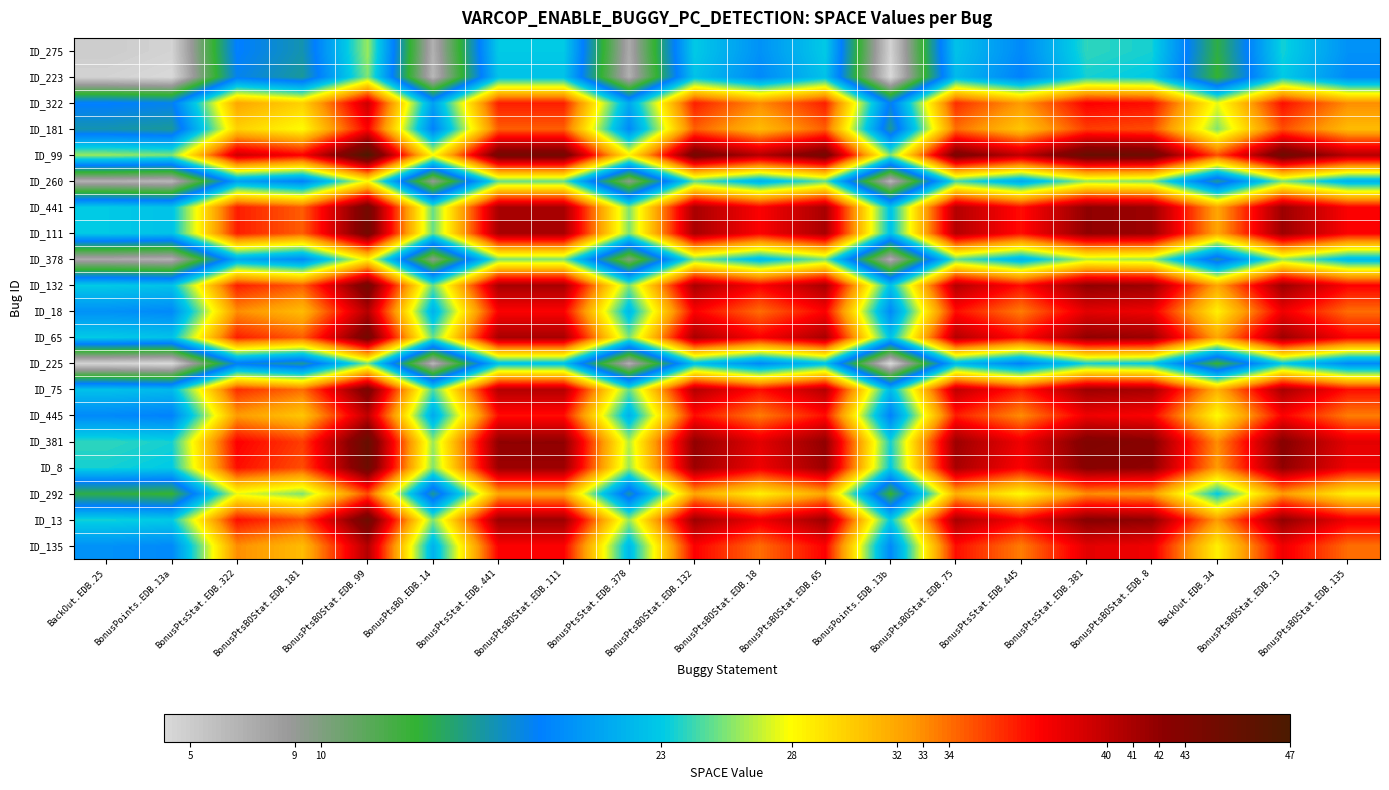

Reading right to left, list all the values displayed in this chart.

ID_275: BonusPtsBOStat.EDB.135=19.5	BonusPtsBOStat.EDB.13=23.5	BackOut.EDB.34=14.0	BonusPtsBOStat.EDB.8=23.5	BonusPtsStat.EDB.381=24.0	BonusPtsStat.EDB.445=19.0	BonusPtsBOStat.EDB.75=22.5	BonusPoints.EDB.13b=4.5	BonusPtsBOStat.EDB.65=23.0	BonusPtsBOStat.EDB.18=19.5	BonusPtsBOStat.EDB.132=23.0	BonusPtsStat.EDB.378=7.5	BonusPtsBOStat.EDB.111=23.0	BonusPtsStat.EDB.441=23.0	BonusPtsBO.EDB.14=7.0	BonusPtsBOStat.EDB.99=26.0	BonusPtsBOStat.EDB.181=16.5	BonusPtsStat.EDB.322=18.5	BonusPoints.EDB.13a=4.5	BackOut.EDB.25=5.0
ID_223: BonusPtsBOStat.EDB.135=19.0	BonusPtsBOStat.EDB.13=23.0	BackOut.EDB.34=13.5	BonusPtsBOStat.EDB.8=23.0	BonusPtsStat.EDB.381=23.5	BonusPtsStat.EDB.445=18.5	BonusPtsBOStat.EDB.75=22.0	BonusPoints.EDB.13b=4.0	BonusPtsBOStat.EDB.65=22.5	BonusPtsBOStat.EDB.18=19.0	BonusPtsBOStat.EDB.132=22.5	BonusPtsStat.EDB.378=7.0	BonusPtsBOStat.EDB.111=22.5	BonusPtsStat.EDB.441=22.5	BonusPtsBO.EDB.14=6.5	BonusPtsBOStat.EDB.99=25.5	BonusPtsBOStat.EDB.181=16.0	BonusPtsStat.EDB.322=18.0	BonusPoints.EDB.13a=4.0	BackOut.EDB.25=4.5
ID_322: BonusPtsBOStat.EDB.135=33.0	BonusPtsBOStat.EDB.13=37.0	BackOut.EDB.34=27.5	BonusPtsBOStat.EDB.8=37.0	BonusPtsStat.EDB.381=37.5	BonusPtsStat.EDB.445=32.5	BonusPtsBOStat.EDB.75=36.0	BonusPoints.EDB.13b=18.0	BonusPtsBOStat.EDB.65=36.5	BonusPtsBOStat.EDB.18=33.0	BonusPtsBOStat.EDB.132=36.5	BonusPtsStat.EDB.378=21.0	BonusPtsBOStat.EDB.111=36.5	BonusPtsStat.EDB.441=36.5	BonusPtsBO.EDB.14=20.5	BonusPtsBOStat.EDB.99=39.5	BonusPtsBOStat.EDB.181=30.0	BonusPtsStat.EDB.322=32.0	BonusPoints.EDB.13a=18.0	BackOut.EDB.25=18.5
ID_181: BonusPtsBOStat.EDB.135=31.0	BonusPtsBOStat.EDB.13=35.0	BackOut.EDB.34=25.5	BonusPtsBOStat.EDB.8=35.0	BonusPtsStat.EDB.381=35.5	BonusPtsStat.EDB.445=30.5	BonusPtsBOStat.EDB.75=34.0	BonusPoints.EDB.13b=16.0	BonusPtsBOStat.EDB.65=34.5	BonusPtsBOStat.EDB.18=31.0	BonusPtsBOStat.EDB.132=34.5	BonusPtsStat.EDB.378=19.0	BonusPtsBOStat.EDB.111=34.5	BonusPtsStat.EDB.441=34.5	BonusPtsBO.EDB.14=18.5	BonusPtsBOStat.EDB.99=37.5	BonusPtsBOStat.EDB.181=28.0	BonusPtsStat.EDB.322=30.0	BonusPoints.EDB.13a=16.0	BackOut.EDB.25=16.5
ID_99: BonusPtsBOStat.EDB.135=40.5	BonusPtsBOStat.EDB.13=44.5	BackOut.EDB.34=35.0	BonusPtsBOStat.EDB.8=44.5	BonusPtsStat.EDB.381=45.0	BonusPtsStat.EDB.445=40.0	BonusPtsBOStat.EDB.75=43.5	BonusPoints.EDB.13b=25.5	BonusPtsBOStat.EDB.65=44.0	BonusPtsBOStat.EDB.18=40.5	BonusPtsBOStat.EDB.132=44.0	BonusPtsStat.EDB.378=28.5	BonusPtsBOStat.EDB.111=44.0	BonusPtsStat.EDB.441=44.0	BonusPtsBO.EDB.14=28.0	BonusPtsBOStat.EDB.99=47.0	BonusPtsBOStat.EDB.181=37.5	BonusPtsStat.EDB.322=39.5	BonusPoints.EDB.13a=25.5	BackOut.EDB.25=26.0
ID_260: BonusPtsBOStat.EDB.135=21.5	BonusPtsBOStat.EDB.13=25.5	BackOut.EDB.34=16.0	BonusPtsBOStat.EDB.8=25.5	BonusPtsStat.EDB.381=26.0	BonusPtsStat.EDB.445=21.0	BonusPtsBOStat.EDB.75=24.5	BonusPoints.EDB.13b=6.5	BonusPtsBOStat.EDB.65=25.0	BonusPtsBOStat.EDB.18=21.5	BonusPtsBOStat.EDB.132=25.0	BonusPtsStat.EDB.378=9.5	BonusPtsBOStat.EDB.111=25.0	BonusPtsStat.EDB.441=25.0	BonusPtsBO.EDB.14=9.0	BonusPtsBOStat.EDB.99=28.0	BonusPtsBOStat.EDB.181=18.5	BonusPtsStat.EDB.322=20.5	BonusPoints.EDB.13a=6.5	BackOut.EDB.25=7.0
ID_441: BonusPtsBOStat.EDB.135=37.5	BonusPtsBOStat.EDB.13=41.5	BackOut.EDB.34=32.0	BonusPtsBOStat.EDB.8=41.5	BonusPtsStat.EDB.381=42.0	BonusPtsStat.EDB.445=37.0	BonusPtsBOStat.EDB.75=40.5	BonusPoints.EDB.13b=22.5	BonusPtsBOStat.EDB.65=41.0	BonusPtsBOStat.EDB.18=37.5	BonusPtsBOStat.EDB.132=41.0	BonusPtsStat.EDB.378=25.5	BonusPtsBOStat.EDB.111=41.0	BonusPtsStat.EDB.441=41.0	BonusPtsBO.EDB.14=25.0	BonusPtsBOStat.EDB.99=44.0	BonusPtsBOStat.EDB.181=34.5	BonusPtsStat.EDB.322=36.5	BonusPoints.EDB.13a=22.5	BackOut.EDB.25=23.0
ID_111: BonusPtsBOStat.EDB.135=37.5	BonusPtsBOStat.EDB.13=41.5	BackOut.EDB.34=32.0	BonusPtsBOStat.EDB.8=41.5	BonusPtsStat.EDB.381=42.0	BonusPtsStat.EDB.445=37.0	BonusPtsBOStat.EDB.75=40.5	BonusPoints.EDB.13b=22.5	BonusPtsBOStat.EDB.65=41.0	BonusPtsBOStat.EDB.18=37.5	BonusPtsBOStat.EDB.132=41.0	BonusPtsStat.EDB.378=25.5	BonusPtsBOStat.EDB.111=41.0	BonusPtsStat.EDB.441=41.0	BonusPtsBO.EDB.14=25.0	BonusPtsBOStat.EDB.99=44.0	BonusPtsBOStat.EDB.181=34.5	BonusPtsStat.EDB.322=36.5	BonusPoints.EDB.13a=22.5	BackOut.EDB.25=23.0
ID_378: BonusPtsBOStat.EDB.135=22.0	BonusPtsBOStat.EDB.13=26.0	BackOut.EDB.34=16.5	BonusPtsBOStat.EDB.8=26.0	BonusPtsStat.EDB.381=26.5	BonusPtsStat.EDB.445=21.5	BonusPtsBOStat.EDB.75=25.0	BonusPoints.EDB.13b=7.0	BonusPtsBOStat.EDB.65=25.5	BonusPtsBOStat.EDB.18=22.0	BonusPtsBOStat.EDB.132=25.5	BonusPtsStat.EDB.378=10.0	BonusPtsBOStat.EDB.111=25.5	BonusPtsStat.EDB.441=25.5	BonusPtsBO.EDB.14=9.5	BonusPtsBOStat.EDB.99=28.5	BonusPtsBOStat.EDB.181=19.0	BonusPtsStat.EDB.322=21.0	BonusPoints.EDB.13a=7.0	BackOut.EDB.25=7.5
ID_132: BonusPtsBOStat.EDB.135=37.5	BonusPtsBOStat.EDB.13=41.5	BackOut.EDB.34=32.0	BonusPtsBOStat.EDB.8=41.5	BonusPtsStat.EDB.381=42.0	BonusPtsStat.EDB.445=37.0	BonusPtsBOStat.EDB.75=40.5	BonusPoints.EDB.13b=22.5	BonusPtsBOStat.EDB.65=41.0	BonusPtsBOStat.EDB.18=37.5	BonusPtsBOStat.EDB.132=41.0	BonusPtsStat.EDB.378=25.5	BonusPtsBOStat.EDB.111=41.0	BonusPtsStat.EDB.441=41.0	BonusPtsBO.EDB.14=25.0	BonusPtsBOStat.EDB.99=44.0	BonusPtsBOStat.EDB.181=34.5	BonusPtsStat.EDB.322=36.5	BonusPoints.EDB.13a=22.5	BackOut.EDB.25=23.0
ID_18: BonusPtsBOStat.EDB.135=34.0	BonusPtsBOStat.EDB.13=38.0	BackOut.EDB.34=28.5	BonusPtsBOStat.EDB.8=38.0	BonusPtsStat.EDB.381=38.5	BonusPtsStat.EDB.445=33.5	BonusPtsBOStat.EDB.75=37.0	BonusPoints.EDB.13b=19.0	BonusPtsBOStat.EDB.65=37.5	BonusPtsBOStat.EDB.18=34.0	BonusPtsBOStat.EDB.132=37.5	BonusPtsStat.EDB.378=22.0	BonusPtsBOStat.EDB.111=37.5	BonusPtsStat.EDB.441=37.5	BonusPtsBO.EDB.14=21.5	BonusPtsBOStat.EDB.99=40.5	BonusPtsBOStat.EDB.181=31.0	BonusPtsStat.EDB.322=33.0	BonusPoints.EDB.13a=19.0	BackOut.EDB.25=19.5
ID_65: BonusPtsBOStat.EDB.135=37.5	BonusPtsBOStat.EDB.13=41.5	BackOut.EDB.34=32.0	BonusPtsBOStat.EDB.8=41.5	BonusPtsStat.EDB.381=42.0	BonusPtsStat.EDB.445=37.0	BonusPtsBOStat.EDB.75=40.5	BonusPoints.EDB.13b=22.5	BonusPtsBOStat.EDB.65=41.0	BonusPtsBOStat.EDB.18=37.5	BonusPtsBOStat.EDB.132=41.0	BonusPtsStat.EDB.378=25.5	BonusPtsBOStat.EDB.111=41.0	BonusPtsStat.EDB.441=41.0	BonusPtsBO.EDB.14=25.0	BonusPtsBOStat.EDB.99=44.0	BonusPtsBOStat.EDB.181=34.5	BonusPtsStat.EDB.322=36.5	BonusPoints.EDB.13a=22.5	BackOut.EDB.25=23.0
ID_225: BonusPtsBOStat.EDB.135=19.0	BonusPtsBOStat.EDB.13=23.0	BackOut.EDB.34=13.5	BonusPtsBOStat.EDB.8=23.0	BonusPtsStat.EDB.381=23.5	BonusPtsStat.EDB.445=18.5	BonusPtsBOStat.EDB.75=22.0	BonusPoints.EDB.13b=4.0	BonusPtsBOStat.EDB.65=22.5	BonusPtsBOStat.EDB.18=19.0	BonusPtsBOStat.EDB.132=22.5	BonusPtsStat.EDB.378=7.0	BonusPtsBOStat.EDB.111=22.5	BonusPtsStat.EDB.441=22.5	BonusPtsBO.EDB.14=6.5	BonusPtsBOStat.EDB.99=25.5	BonusPtsBOStat.EDB.181=16.0	BonusPtsStat.EDB.322=18.0	BonusPoints.EDB.13a=4.0	BackOut.EDB.25=4.5
ID_75: BonusPtsBOStat.EDB.135=37.0	BonusPtsBOStat.EDB.13=41.0	BackOut.EDB.34=31.5	BonusPtsBOStat.EDB.8=41.0	BonusPtsStat.EDB.381=41.5	BonusPtsStat.EDB.445=36.5	BonusPtsBOStat.EDB.75=40.0	BonusPoints.EDB.13b=22.0	BonusPtsBOStat.EDB.65=40.5	BonusPtsBOStat.EDB.18=37.0	BonusPtsBOStat.EDB.132=40.5	BonusPtsStat.EDB.378=25.0	BonusPtsBOStat.EDB.111=40.5	BonusPtsStat.EDB.441=40.5	BonusPtsBO.EDB.14=24.5	BonusPtsBOStat.EDB.99=43.5	BonusPtsBOStat.EDB.181=34.0	BonusPtsStat.EDB.322=36.0	BonusPoints.EDB.13a=22.0	BackOut.EDB.25=22.5
ID_445: BonusPtsBOStat.EDB.135=33.5	BonusPtsBOStat.EDB.13=37.5	BackOut.EDB.34=28.0	BonusPtsBOStat.EDB.8=37.5	BonusPtsStat.EDB.381=38.0	BonusPtsStat.EDB.445=33.0	BonusPtsBOStat.EDB.75=36.5	BonusPoints.EDB.13b=18.5	BonusPtsBOStat.EDB.65=37.0	BonusPtsBOStat.EDB.18=33.5	BonusPtsBOStat.EDB.132=37.0	BonusPtsStat.EDB.378=21.5	BonusPtsBOStat.EDB.111=37.0	BonusPtsStat.EDB.441=37.0	BonusPtsBO.EDB.14=21.0	BonusPtsBOStat.EDB.99=40.0	BonusPtsBOStat.EDB.181=30.5	BonusPtsStat.EDB.322=32.5	BonusPoints.EDB.13a=18.5	BackOut.EDB.25=19.0
ID_381: BonusPtsBOStat.EDB.135=38.5	BonusPtsBOStat.EDB.13=42.5	BackOut.EDB.34=33.0	BonusPtsBOStat.EDB.8=42.5	BonusPtsStat.EDB.381=43.0	BonusPtsStat.EDB.445=38.0	BonusPtsBOStat.EDB.75=41.5	BonusPoints.EDB.13b=23.5	BonusPtsBOStat.EDB.65=42.0	BonusPtsBOStat.EDB.18=38.5	BonusPtsBOStat.EDB.132=42.0	BonusPtsStat.EDB.378=26.5	BonusPtsBOStat.EDB.111=42.0	BonusPtsStat.EDB.441=42.0	BonusPtsBO.EDB.14=26.0	BonusPtsBOStat.EDB.99=45.0	BonusPtsBOStat.EDB.181=35.5	BonusPtsStat.EDB.322=37.5	BonusPoints.EDB.13a=23.5	BackOut.EDB.25=24.0
ID_8: BonusPtsBOStat.EDB.135=38.0	BonusPtsBOStat.EDB.13=42.0	BackOut.EDB.34=32.5	BonusPtsBOStat.EDB.8=42.0	BonusPtsStat.EDB.381=42.5	BonusPtsStat.EDB.445=37.5	BonusPtsBOStat.EDB.75=41.0	BonusPoints.EDB.13b=23.0	BonusPtsBOStat.EDB.65=41.5	BonusPtsBOStat.EDB.18=38.0	BonusPtsBOStat.EDB.132=41.5	BonusPtsStat.EDB.378=26.0	BonusPtsBOStat.EDB.111=41.5	BonusPtsStat.EDB.441=41.5	BonusPtsBO.EDB.14=25.5	BonusPtsBOStat.EDB.99=44.5	BonusPtsBOStat.EDB.181=35.0	BonusPtsStat.EDB.322=37.0	BonusPoints.EDB.13a=23.0	BackOut.EDB.25=23.5
ID_292: BonusPtsBOStat.EDB.135=28.5	BonusPtsBOStat.EDB.13=32.5	BackOut.EDB.34=23.0	BonusPtsBOStat.EDB.8=32.5	BonusPtsStat.EDB.381=33.0	BonusPtsStat.EDB.445=28.0	BonusPtsBOStat.EDB.75=31.5	BonusPoints.EDB.13b=13.5	BonusPtsBOStat.EDB.65=32.0	BonusPtsBOStat.EDB.18=28.5	BonusPtsBOStat.EDB.132=32.0	BonusPtsStat.EDB.378=16.5	BonusPtsBOStat.EDB.111=32.0	BonusPtsStat.EDB.441=32.0	BonusPtsBO.EDB.14=16.0	BonusPtsBOStat.EDB.99=35.0	BonusPtsBOStat.EDB.181=25.5	BonusPtsStat.EDB.322=27.5	BonusPoints.EDB.13a=13.5	BackOut.EDB.25=14.0
ID_13: BonusPtsBOStat.EDB.135=38.0	BonusPtsBOStat.EDB.13=42.0	BackOut.EDB.34=32.5	BonusPtsBOStat.EDB.8=42.0	BonusPtsStat.EDB.381=42.5	BonusPtsStat.EDB.445=37.5	BonusPtsBOStat.EDB.75=41.0	BonusPoints.EDB.13b=23.0	BonusPtsBOStat.EDB.65=41.5	BonusPtsBOStat.EDB.18=38.0	BonusPtsBOStat.EDB.132=41.5	BonusPtsStat.EDB.378=26.0	BonusPtsBOStat.EDB.111=41.5	BonusPtsStat.EDB.441=41.5	BonusPtsBO.EDB.14=25.5	BonusPtsBOStat.EDB.99=44.5	BonusPtsBOStat.EDB.181=35.0	BonusPtsStat.EDB.322=37.0	BonusPoints.EDB.13a=23.0	BackOut.EDB.25=23.5
ID_135: BonusPtsBOStat.EDB.135=34.0	BonusPtsBOStat.EDB.13=38.0	BackOut.EDB.34=28.5	BonusPtsBOStat.EDB.8=38.0	BonusPtsStat.EDB.381=38.5	BonusPtsStat.EDB.445=33.5	BonusPtsBOStat.EDB.75=37.0	BonusPoints.EDB.13b=19.0	BonusPtsBOStat.EDB.65=37.5	BonusPtsBOStat.EDB.18=34.0	BonusPtsBOStat.EDB.132=37.5	BonusPtsStat.EDB.378=22.0	BonusPtsBOStat.EDB.111=37.5	BonusPtsStat.EDB.441=37.5	BonusPtsBO.EDB.14=21.5	BonusPtsBOStat.EDB.99=40.5	BonusPtsBOStat.EDB.181=31.0	BonusPtsStat.EDB.322=33.0	BonusPoints.EDB.13a=19.0	BackOut.EDB.25=19.5